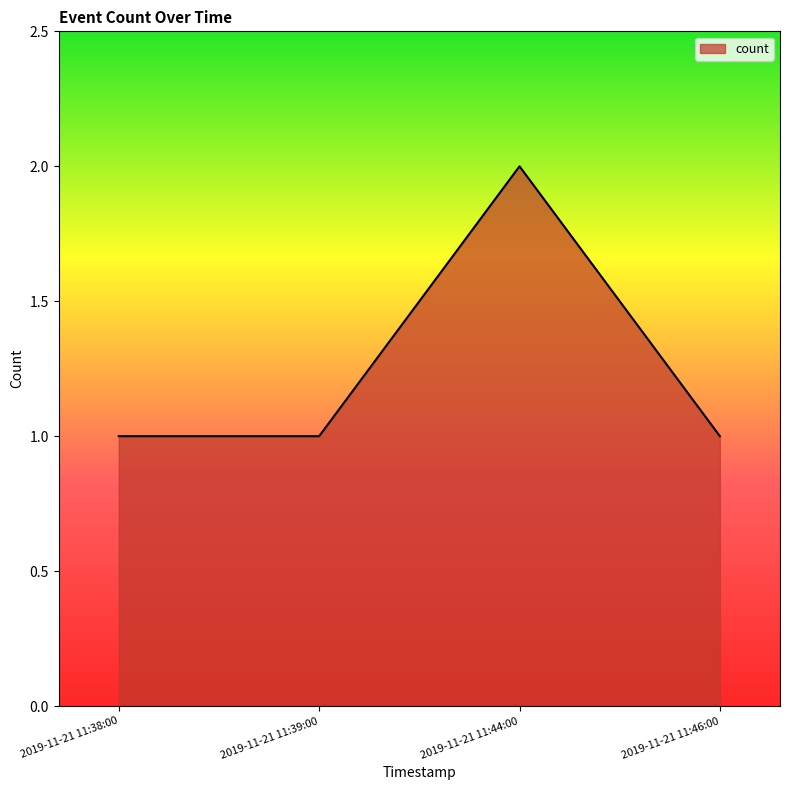

At which category does the data reach its first local peak?

2019-11-21 11:44:00